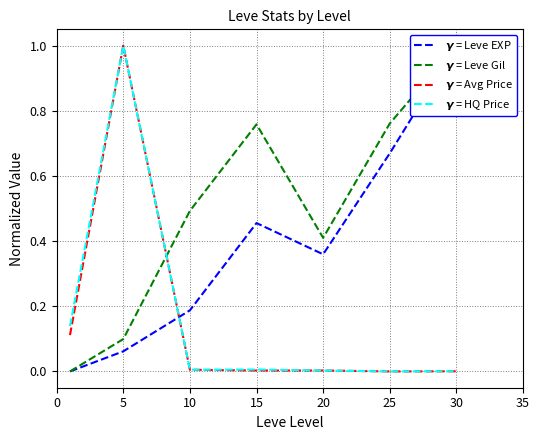

Which series has the largest range (max minus min)?

$\boldsymbol{\gamma}$ = Leve EXP